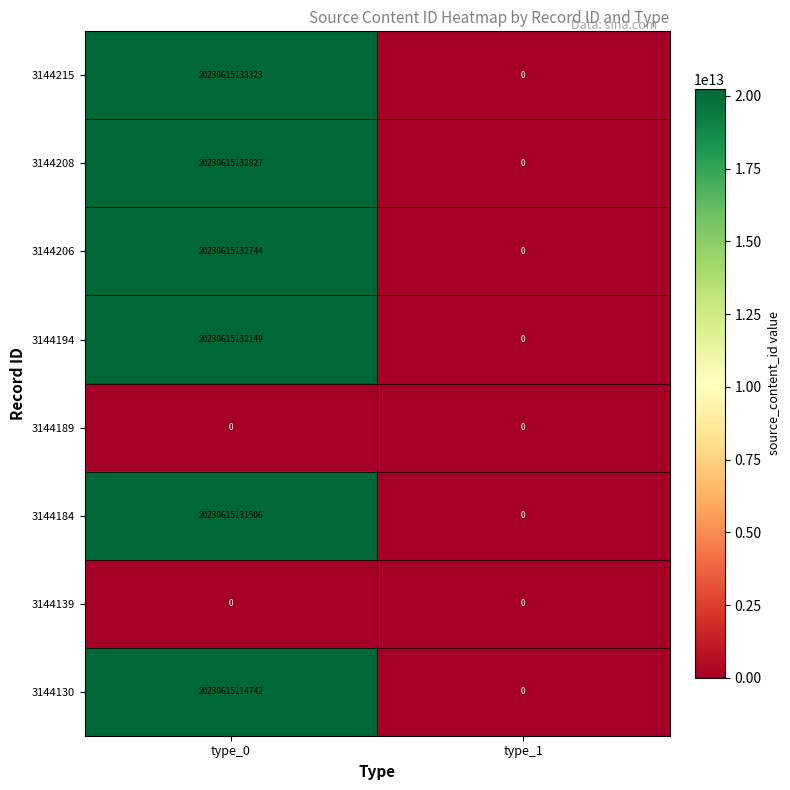

Which series changed the most between type_0 and type_1?

3144215